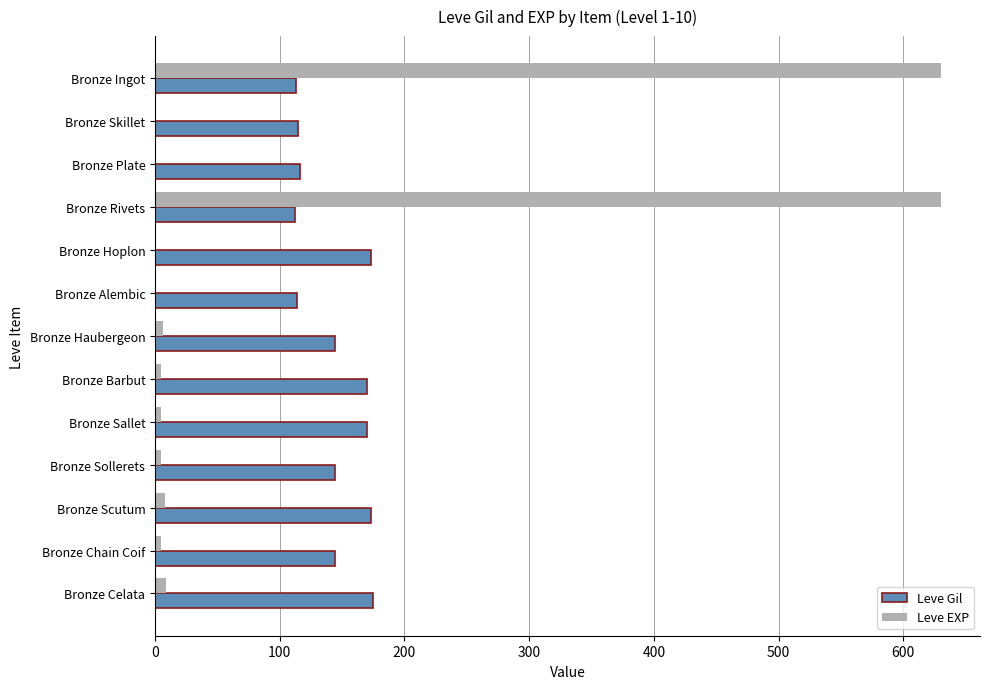

Is it true that Leve Gil equals 56 at Bronze Skillet?

False